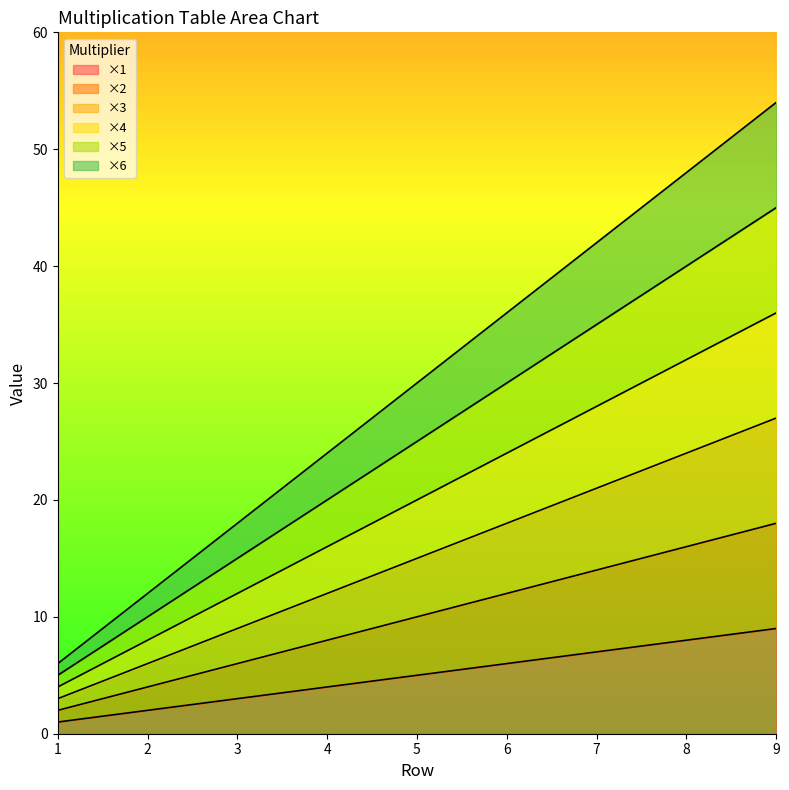

Which label corresponds to the largest value in the chart?

9